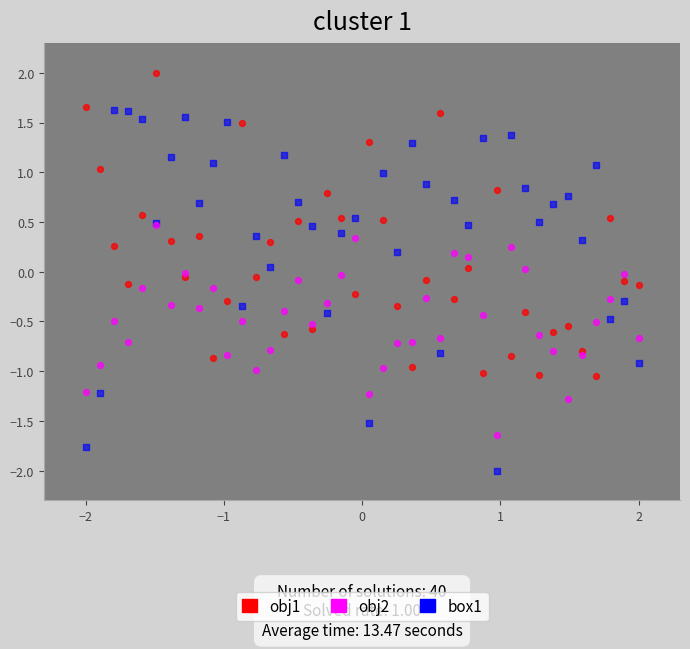

What are all the series names shown in the legend?

obj1, obj2, box1